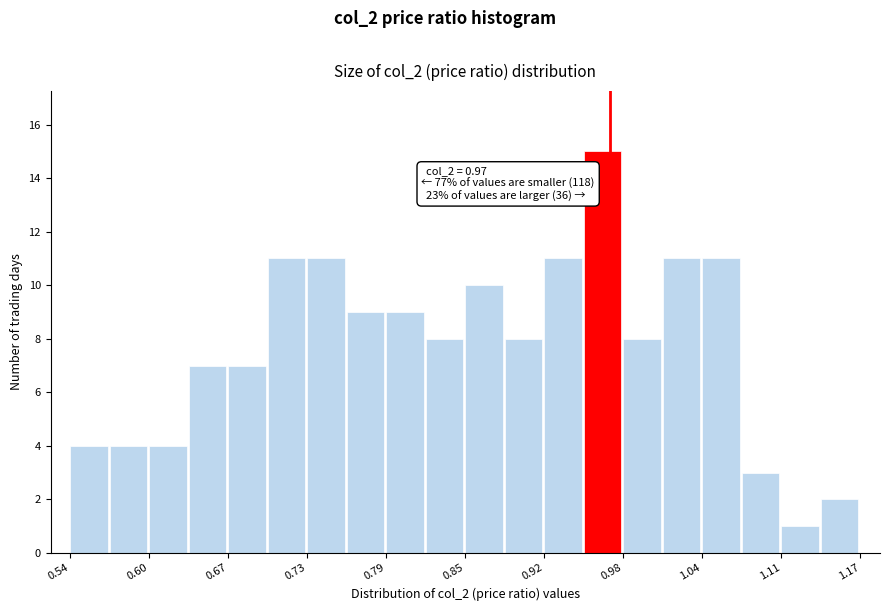

Read against the x-axis, roughly where is the centre of the tallest bar?

0.96